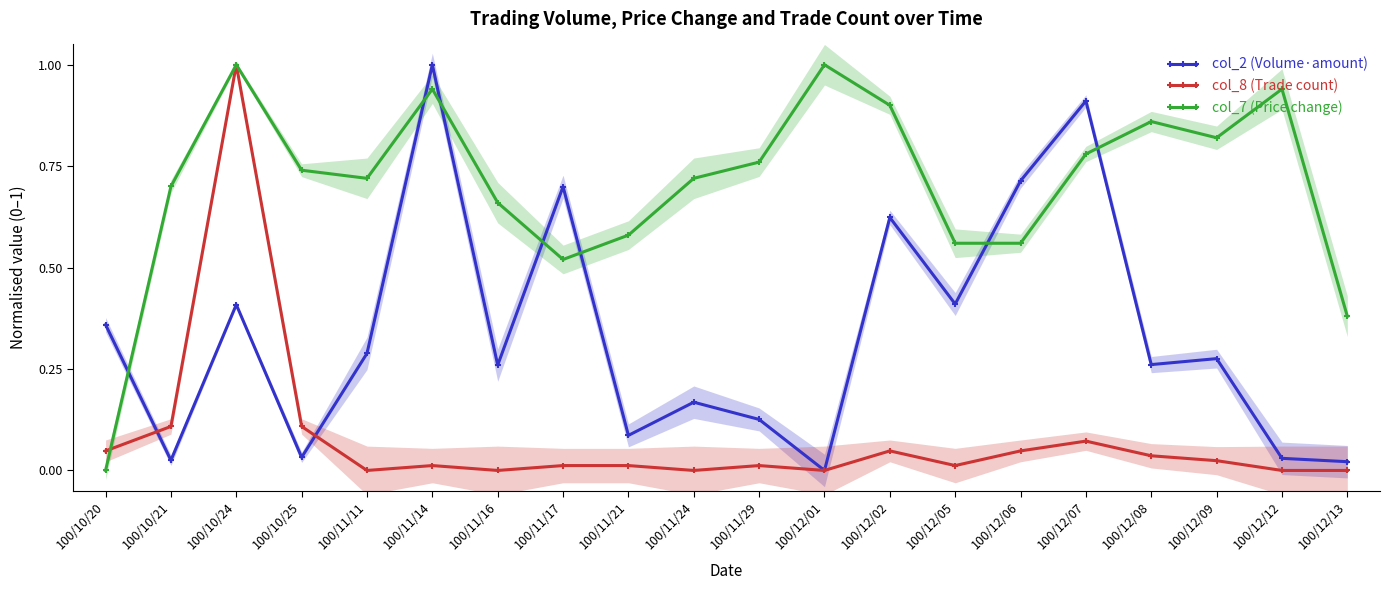

What is the sum of all col_2 (Volume·amount) values?

6.7